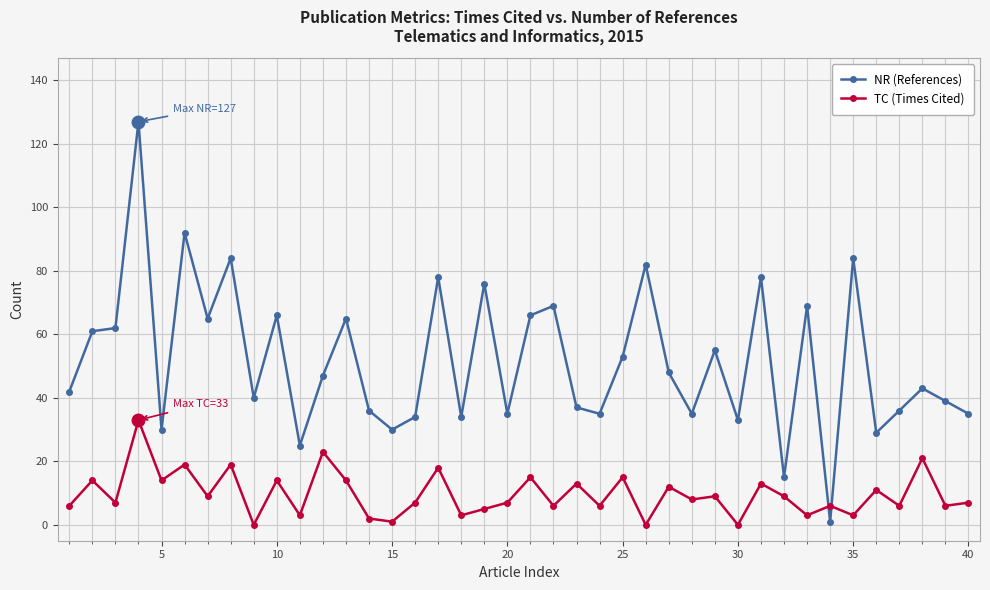

In TC (Times Cited), how many points are lower than both neighbors (excluding endpoints)?

16